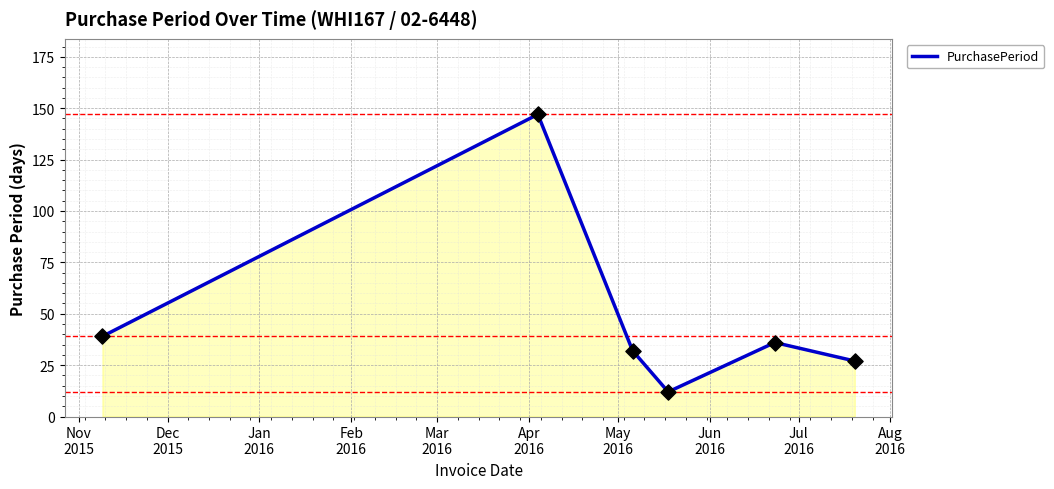

What is the difference between the second highest and minimum values?

27